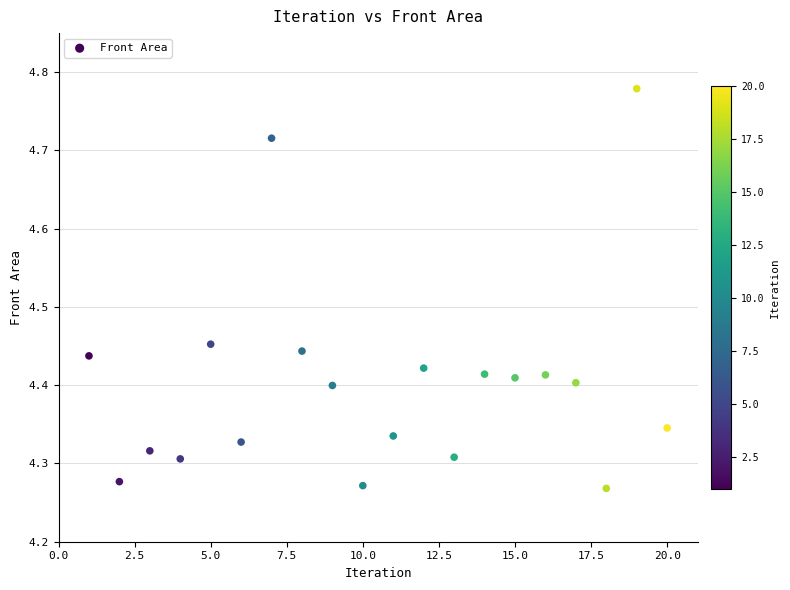

What is the range of X values (max minus min)?

19.0